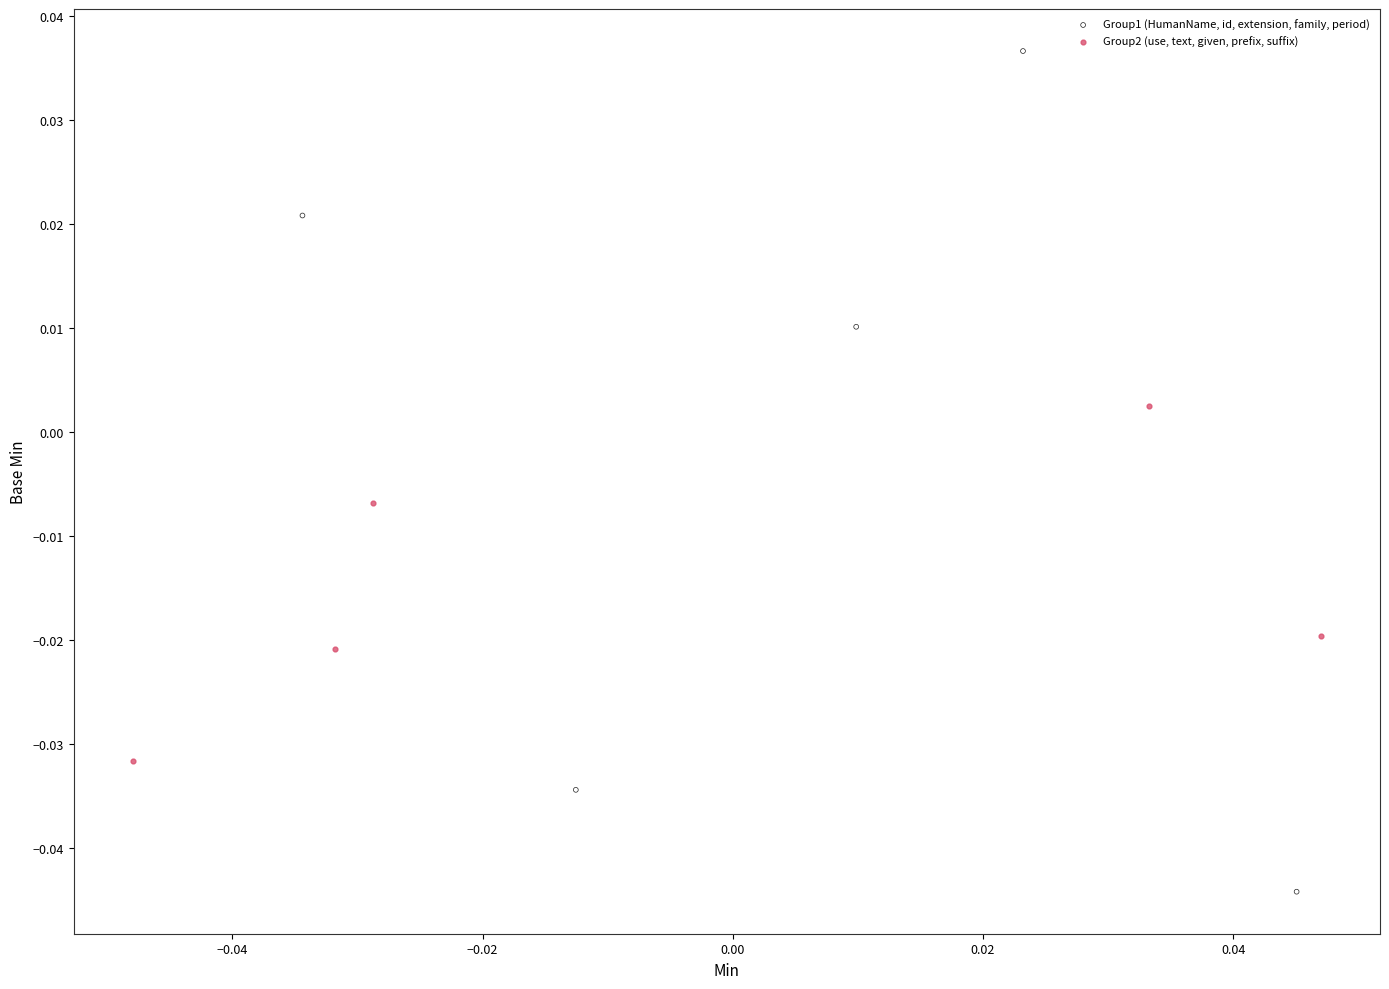

Which series contains the lowest Y value?

Group1 (HumanName, id, extension, family, period)